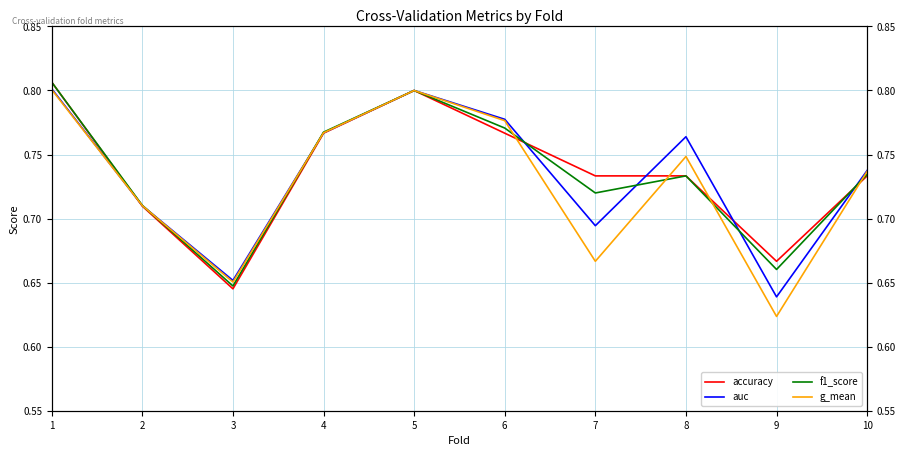

Is the value of auc at 5 greater than the value of f1_score at 8?

Yes